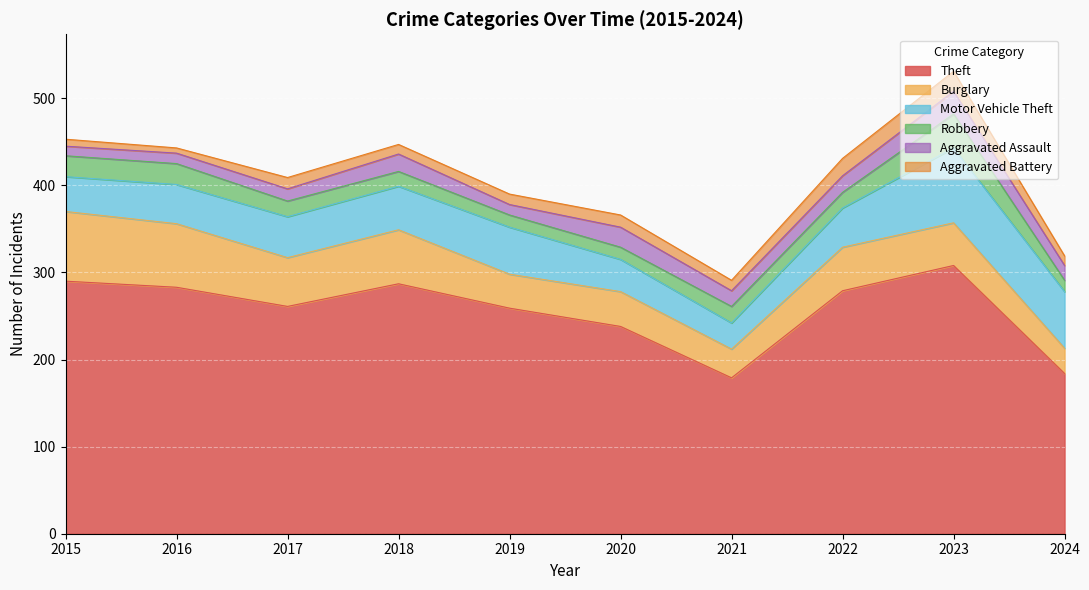

Where is the first local maximum for Motor Vehicle Theft?

2019